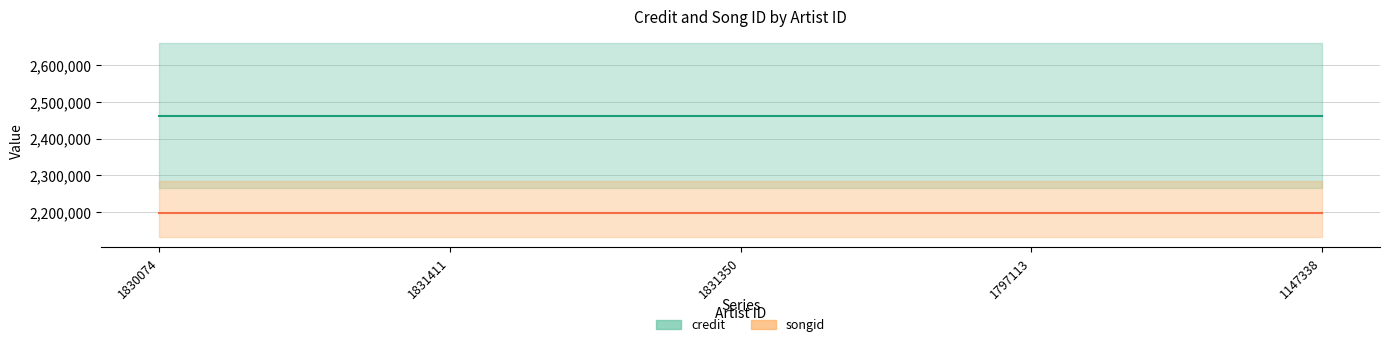

Which series has the largest range (max minus min)?

credit